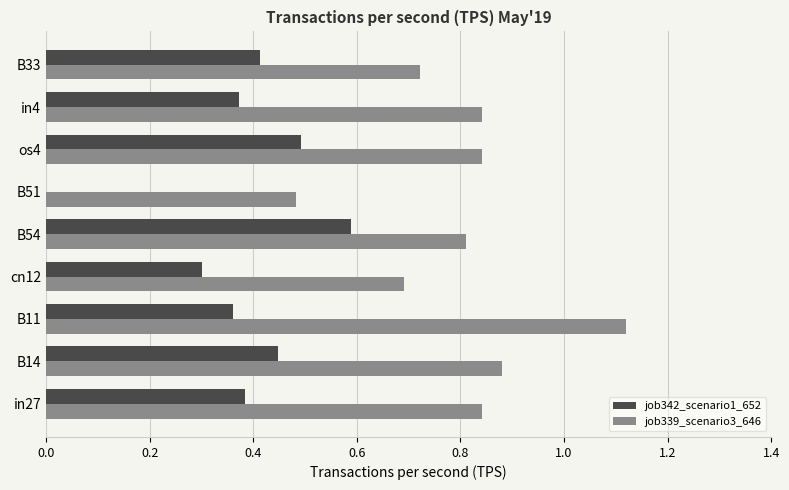

Which series has the largest range (max minus min)?

job339_scenario3_646